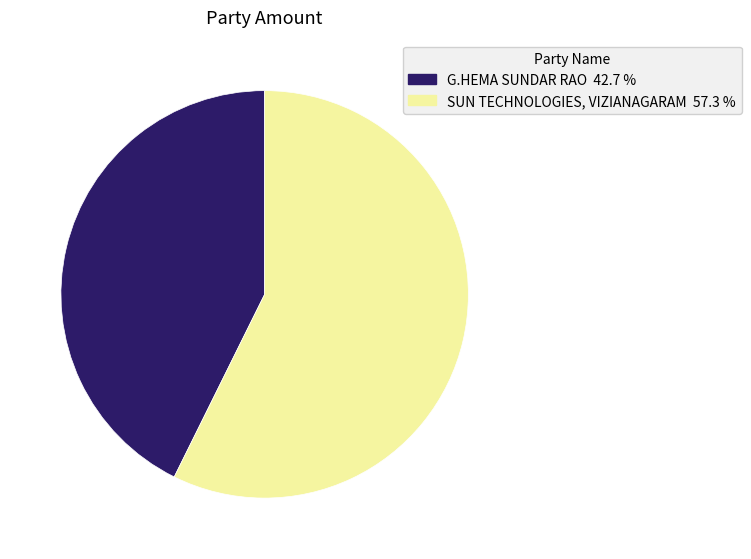

Combined, do G.HEMA SUNDAR RAO and SUN TECHNOLOGIES, VIZIANAGARAM account for over 50%?

Yes